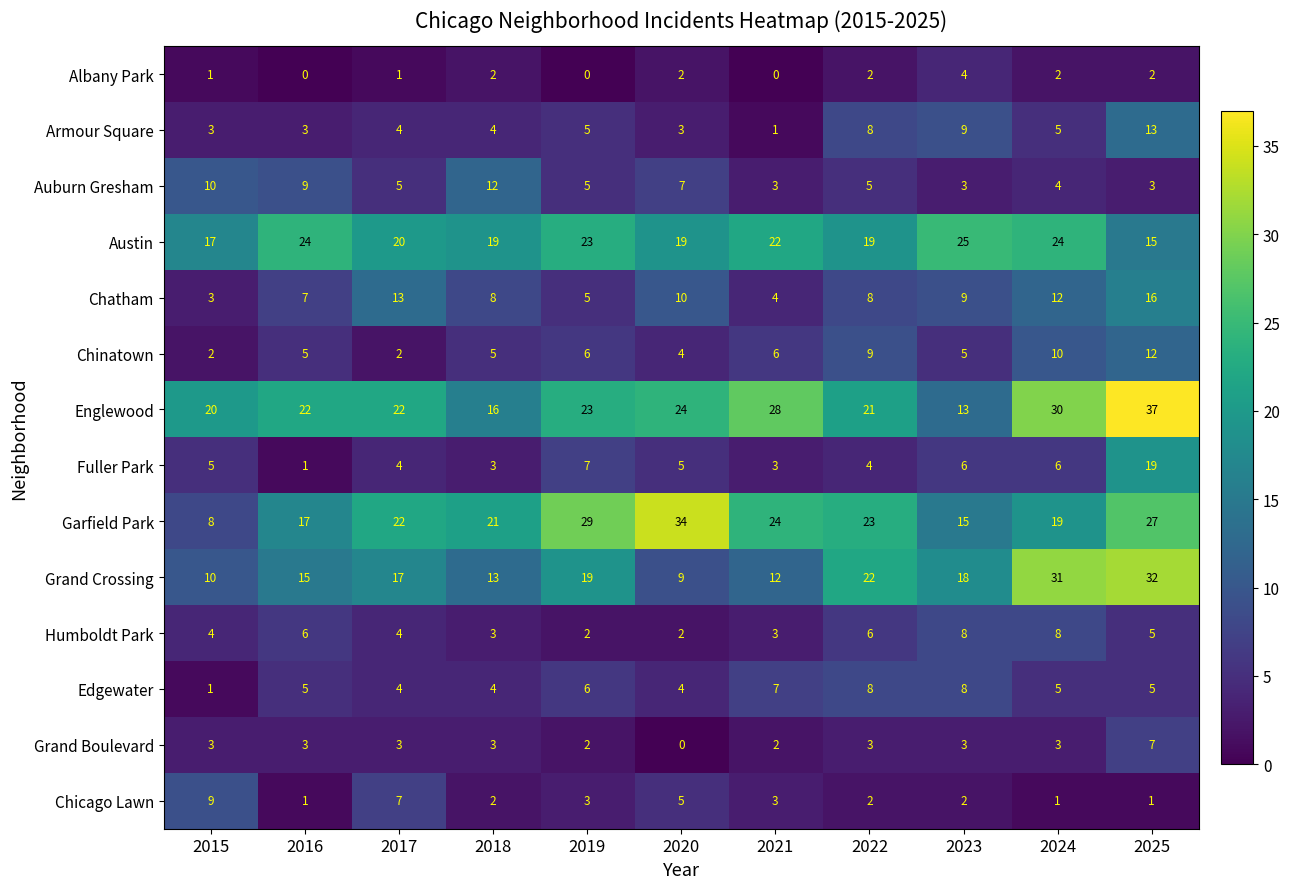

What is the approximate value of Chatham at 2025, to the nearest 5?

15